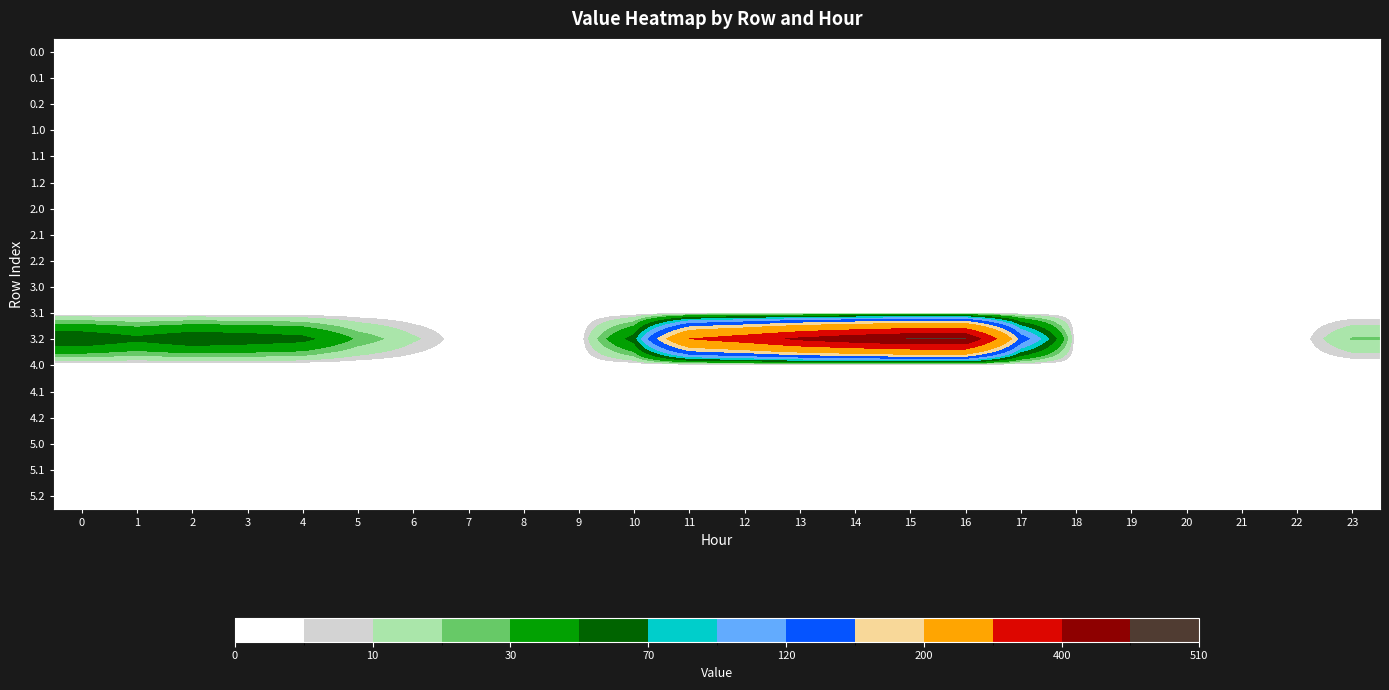

Reading right to left, extract all data points from this chart.

0.0: 23=0.0	22=0.0	21=0.0	20=0.0	19=0.0	18=0.0	17=0.0	16=0.0	15=0.0	14=0.0	13=0.0	12=0.0	11=0.0	10=0.0	9=0.0	8=0.0	7=0.0	6=0.0	5=0.0	4=0.0	3=0.0	2=0.0	1=0.0	0=0.0
0.1: 23=0.0	22=0.0	21=0.0	20=0.0	19=0.0	18=0.0	17=0.0	16=0.0	15=0.0	14=0.0	13=0.0	12=0.0	11=0.0	10=0.0	9=0.0	8=0.0	7=0.0	6=0.0	5=0.0	4=0.0	3=0.0	2=0.0	1=0.0	0=0.0
0.2: 23=0.0	22=0.0	21=0.0	20=0.0	19=0.0	18=0.0	17=0.0	16=0.0	15=0.0	14=0.0	13=0.0	12=0.0	11=0.0	10=0.0	9=0.0	8=0.0	7=0.0	6=0.0	5=0.0	4=0.0	3=0.0	2=0.0	1=0.0	0=0.0
1.0: 23=0.0	22=0.0	21=0.0	20=0.0	19=0.0	18=0.0	17=0.0	16=0.0	15=0.0	14=0.0	13=0.0	12=0.0	11=0.0	10=0.0	9=0.0	8=0.0	7=0.0	6=0.0	5=0.0	4=0.0	3=0.0	2=0.0	1=0.0	0=0.0
1.1: 23=0.0	22=0.0	21=0.0	20=0.0	19=0.0	18=0.0	17=0.0	16=0.0	15=0.0	14=0.0	13=0.0	12=0.0	11=0.0	10=0.0	9=0.0	8=0.0	7=0.0	6=0.0	5=0.0	4=0.0	3=0.0	2=0.0	1=0.0	0=0.0
1.2: 23=0.0	22=0.0	21=0.0	20=0.0	19=0.0	18=0.0	17=0.0	16=0.0	15=0.0	14=0.0	13=0.0	12=0.0	11=0.0	10=0.0	9=0.0	8=0.0	7=0.0	6=0.0	5=0.0	4=0.0	3=0.0	2=0.0	1=0.0	0=0.0
2.0: 23=0.0	22=0.0	21=0.0	20=0.0	19=0.0	18=0.0	17=0.0	16=0.0	15=0.0	14=0.0	13=0.0	12=0.0	11=0.0	10=0.0	9=0.0	8=0.0	7=0.0	6=0.0	5=0.0	4=0.0	3=0.0	2=0.0	1=0.0	0=0.0
2.1: 23=0.0	22=0.0	21=0.0	20=0.0	19=0.0	18=0.0	17=0.0	16=0.0	15=0.0	14=0.0	13=0.0	12=0.0	11=0.0	10=0.0	9=0.0	8=0.0	7=0.0	6=0.0	5=0.0	4=0.0	3=0.0	2=0.0	1=0.0	0=0.0
2.2: 23=0.0	22=0.0	21=0.0	20=0.0	19=0.0	18=0.0	17=0.0	16=0.0	15=0.0	14=0.0	13=0.0	12=0.0	11=0.0	10=0.0	9=0.0	8=0.0	7=0.0	6=0.0	5=0.0	4=0.0	3=0.0	2=0.0	1=0.0	0=0.0
3.0: 23=0.0	22=0.0	21=0.0	20=0.0	19=0.0	18=0.0	17=0.0	16=0.0	15=0.0	14=0.0	13=0.0	12=0.0	11=0.0	10=0.0	9=0.0	8=0.0	7=0.0	6=0.0	5=0.0	4=0.0	3=0.0	2=0.0	1=0.0	0=0.0
3.1: 23=0.0	22=0.0	21=0.0	20=0.0	19=0.0	18=0.0	17=0.0	16=0.0	15=0.0	14=0.0	13=0.0	12=0.0	11=0.0	10=0.0	9=0.0	8=0.0	7=0.0	6=0.0	5=0.0	4=0.0	3=0.0	2=0.0	1=0.0	0=0.0
3.2: 23=21.2	22=0.0	21=0.0	20=0.0	19=0.0	18=0.0	17=145.4	16=509.6	15=508.8	14=470.4	13=423.4	12=354.2	11=303.6	10=60.4	9=0.0	8=0.0	7=0.0	6=11.8	5=28.0	4=57.4	3=64.0	2=68.5	1=55.7	0=70.1
4.0: 23=0.0	22=0.0	21=0.0	20=0.0	19=0.0	18=0.0	17=0.0	16=0.0	15=0.0	14=0.0	13=0.0	12=0.0	11=0.0	10=0.0	9=0.0	8=0.0	7=0.0	6=0.0	5=0.0	4=0.0	3=0.0	2=0.0	1=0.0	0=0.0
4.1: 23=0.0	22=0.0	21=0.0	20=0.0	19=0.0	18=0.0	17=0.0	16=0.0	15=0.0	14=0.0	13=0.0	12=0.0	11=0.0	10=0.0	9=0.0	8=0.0	7=0.0	6=0.0	5=0.0	4=0.0	3=0.0	2=0.0	1=0.0	0=0.0
4.2: 23=0.0	22=0.0	21=0.0	20=0.0	19=0.0	18=0.0	17=0.0	16=0.0	15=0.0	14=0.0	13=0.0	12=0.0	11=0.0	10=0.0	9=0.0	8=0.0	7=0.0	6=0.0	5=0.0	4=0.0	3=0.0	2=0.0	1=0.0	0=0.0
5.0: 23=0.0	22=0.0	21=0.0	20=0.0	19=0.0	18=0.0	17=0.0	16=0.0	15=0.0	14=0.0	13=0.0	12=0.0	11=0.0	10=0.0	9=0.0	8=0.0	7=0.0	6=0.0	5=0.0	4=0.0	3=0.0	2=0.0	1=0.0	0=0.0
5.1: 23=0.0	22=0.0	21=0.0	20=0.0	19=0.0	18=0.0	17=0.0	16=0.0	15=0.0	14=0.0	13=0.0	12=0.0	11=0.0	10=0.0	9=0.0	8=0.0	7=0.0	6=0.0	5=0.0	4=0.0	3=0.0	2=0.0	1=0.0	0=0.0
5.2: 23=0.0	22=0.0	21=0.0	20=0.0	19=0.0	18=0.0	17=0.0	16=0.0	15=0.0	14=0.0	13=0.0	12=0.0	11=0.0	10=0.0	9=0.0	8=0.0	7=0.0	6=0.0	5=0.0	4=0.0	3=0.0	2=0.0	1=0.0	0=0.0